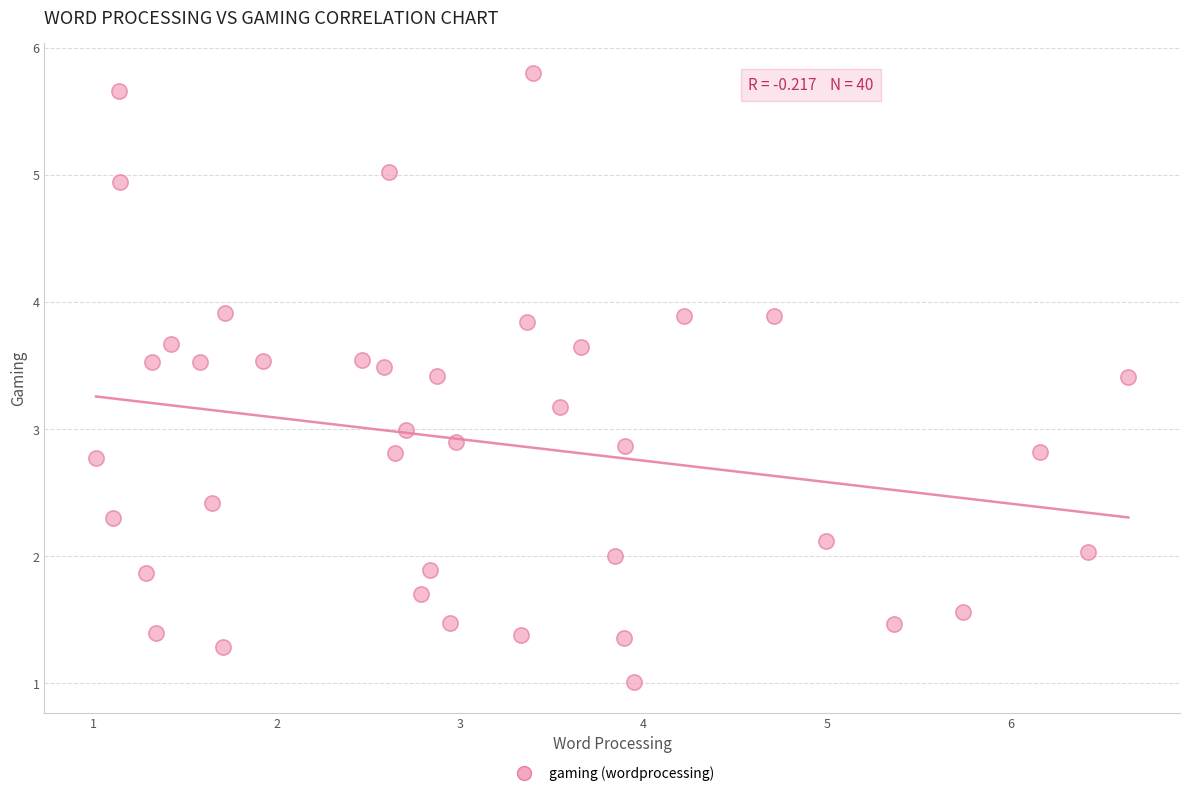

What is the range of X values (max minus min)?

5.6